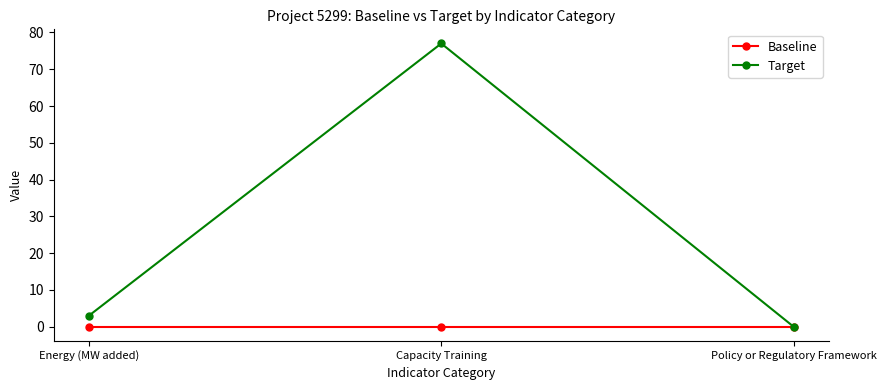

What are all the series names shown in the legend?

Baseline, Target